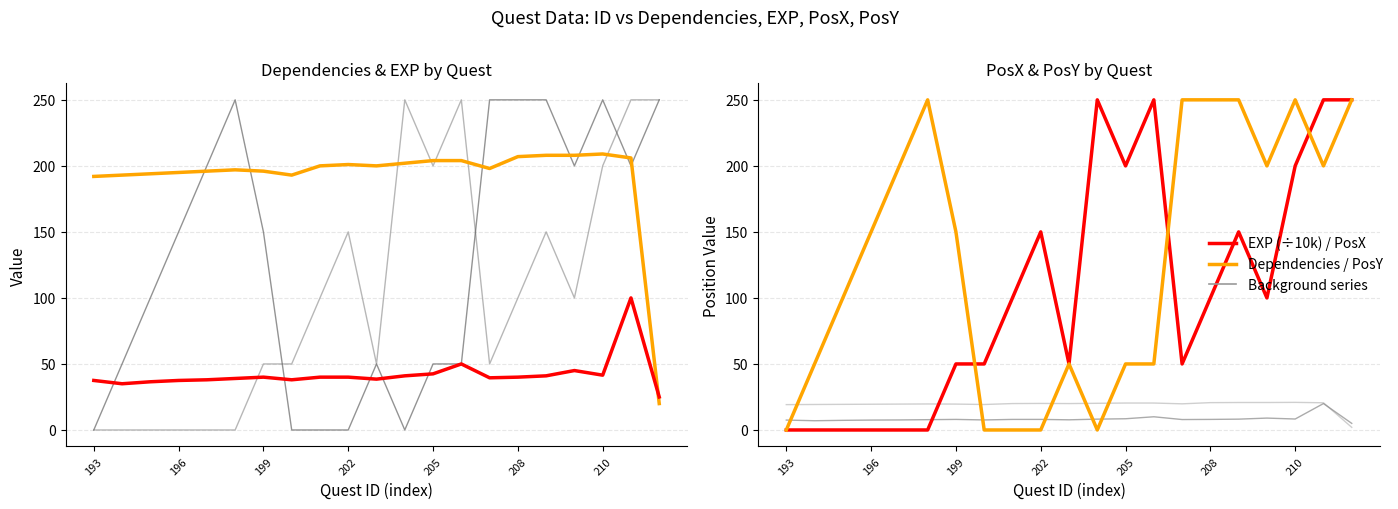

What is the label of the 4th point from the right?

211